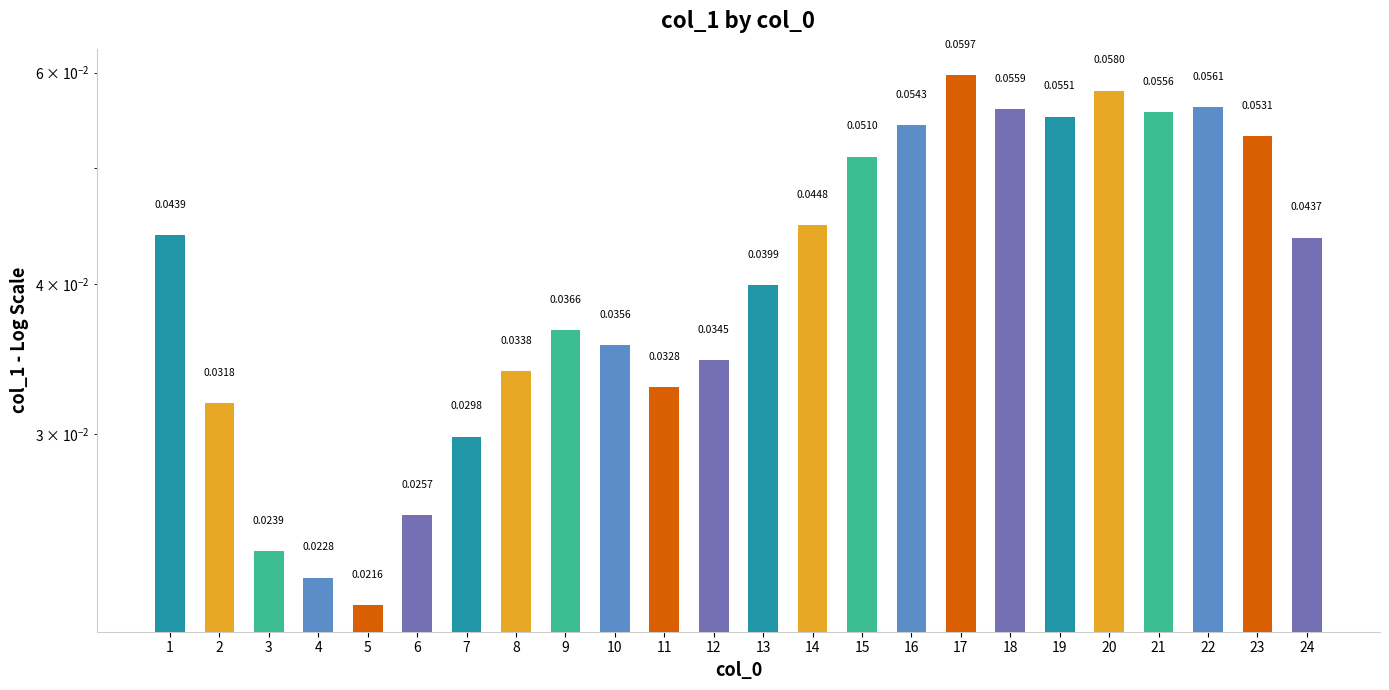

Reading right to left, extract all data points from this chart.

0.0	0.1	0.1	0.1	0.1	0.1	0.1	0.1	0.1	0.1	0.0	0.0	0.0	0.0	0.0	0.0	0.0	0.0	0.0	0.0	0.0	0.0	0.0	0.0